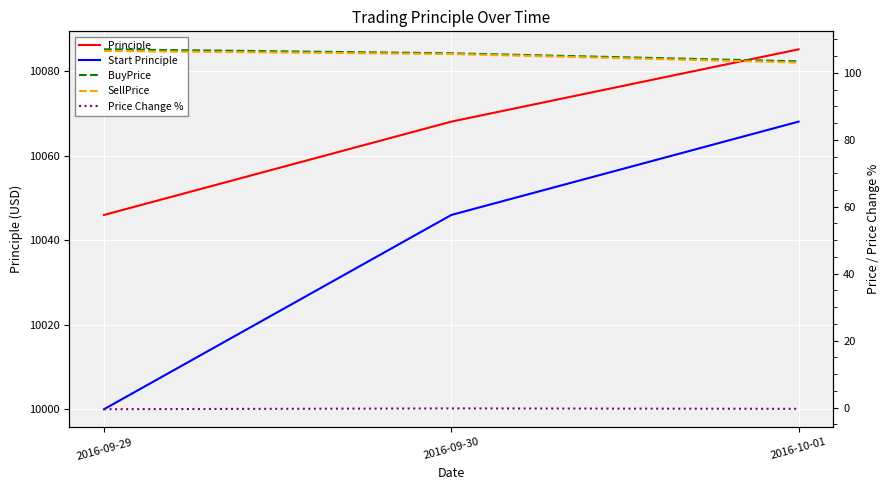

How many values in the BuyPrice series are below 105?

1